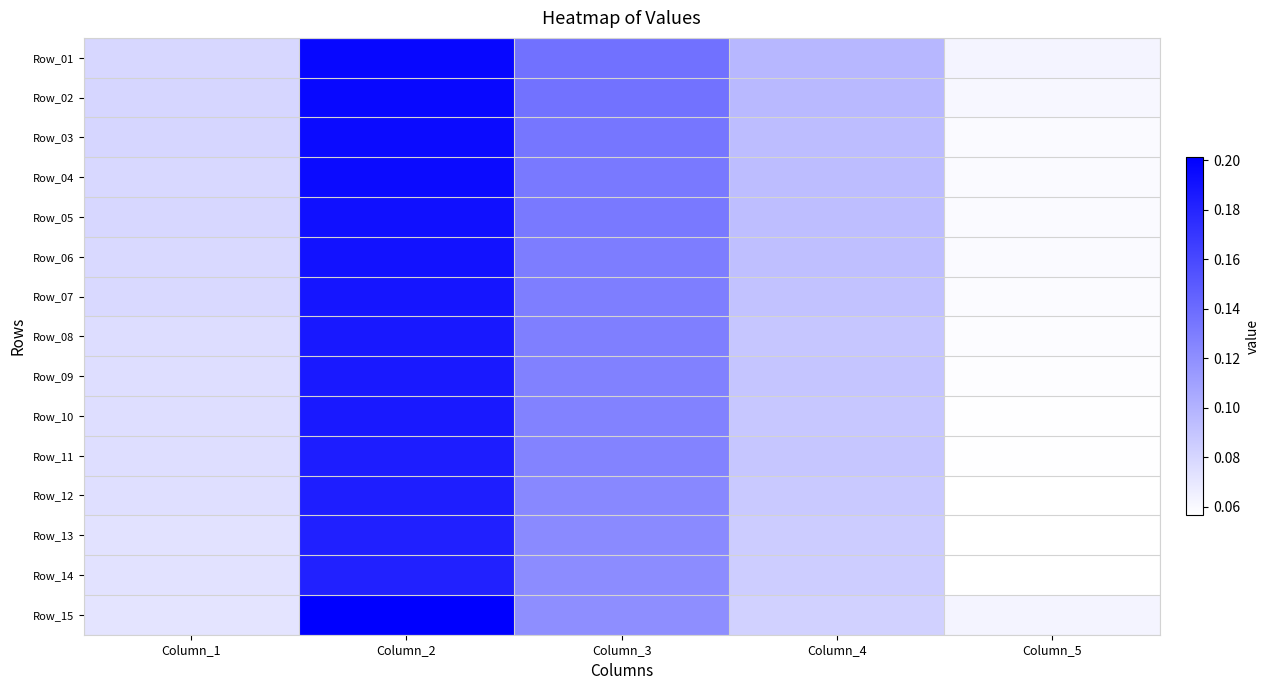

Which category has the highest value across all series?

Column_2